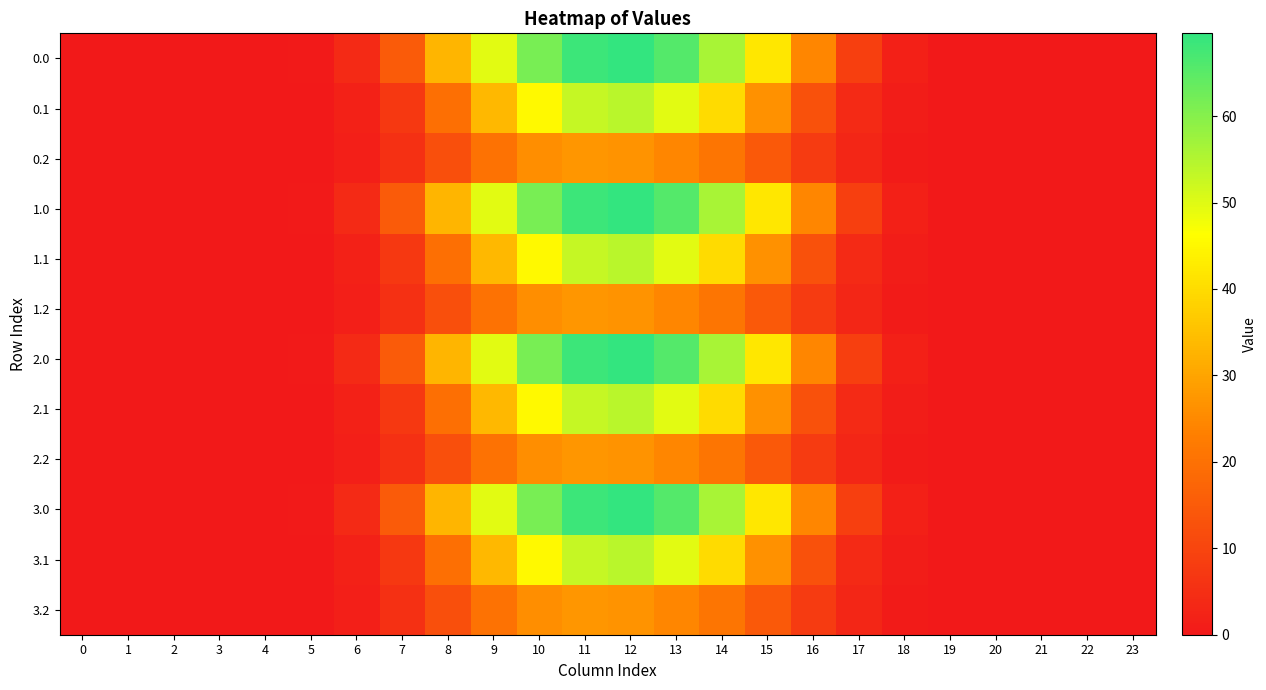

How many series are shown in this chart?

12